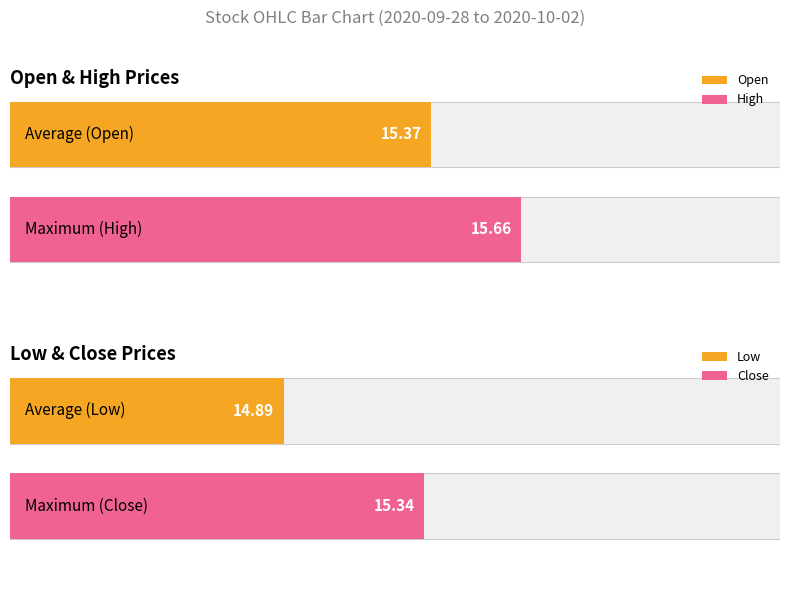

Which series has the widest spread of values?

Open